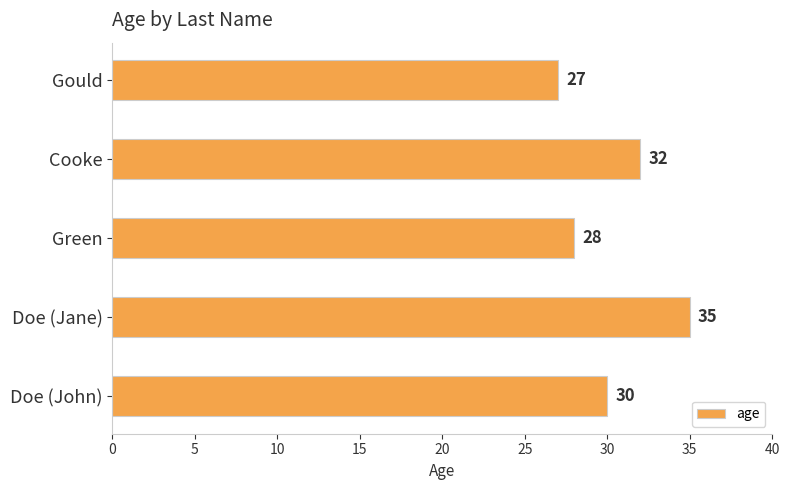

How many values are between 28 and 32?

3